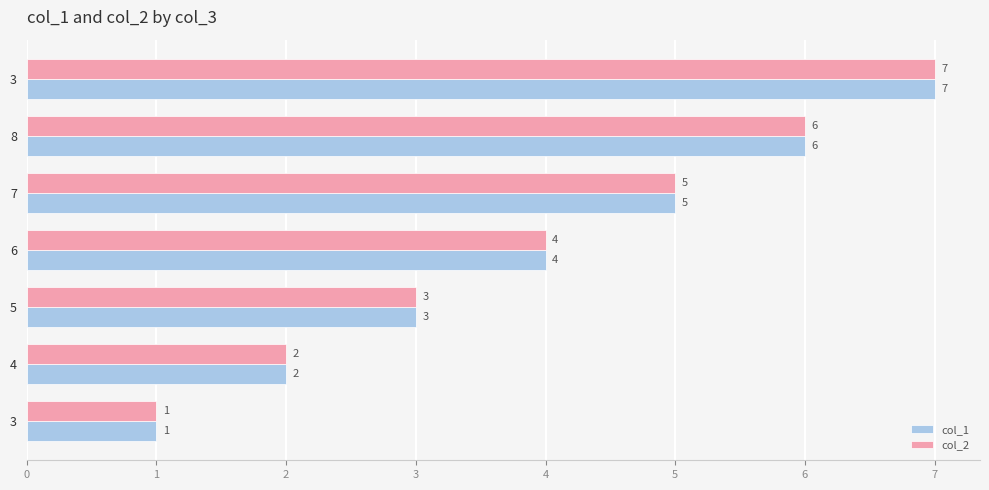

How many data points in col_2 are less than 4?

3